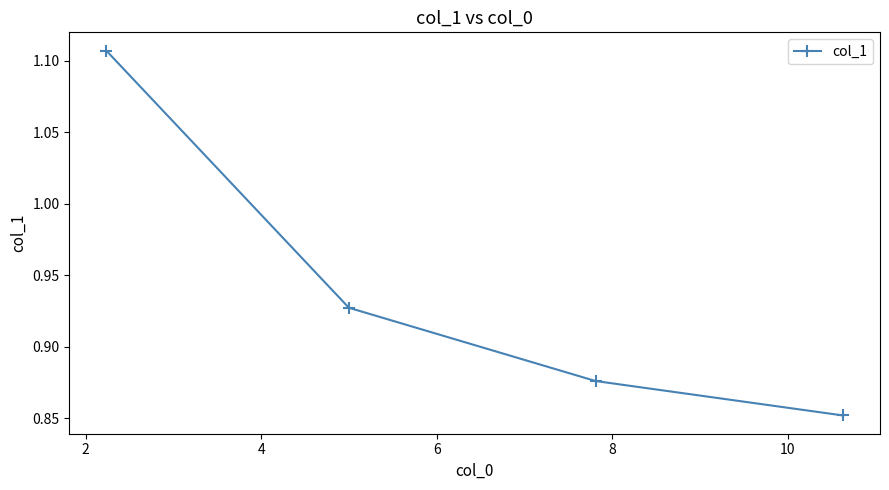

What is the sum of all values?

3.8